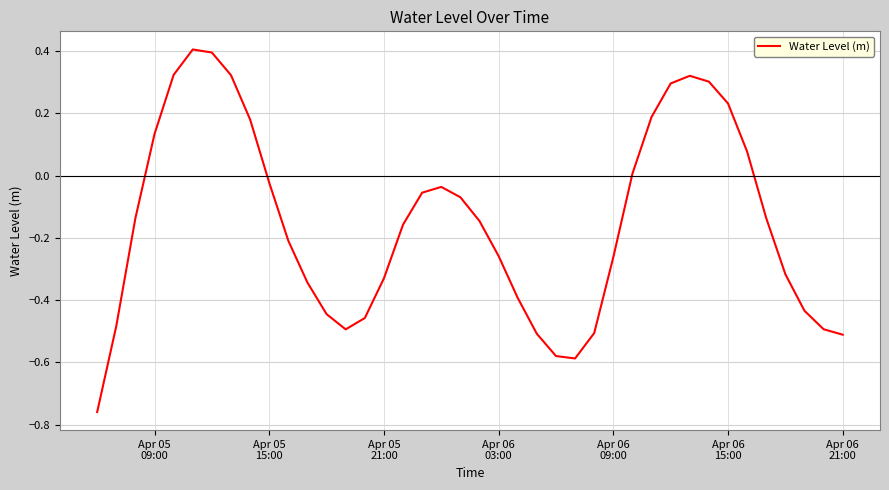

What is the greatest value displayed?

0.4